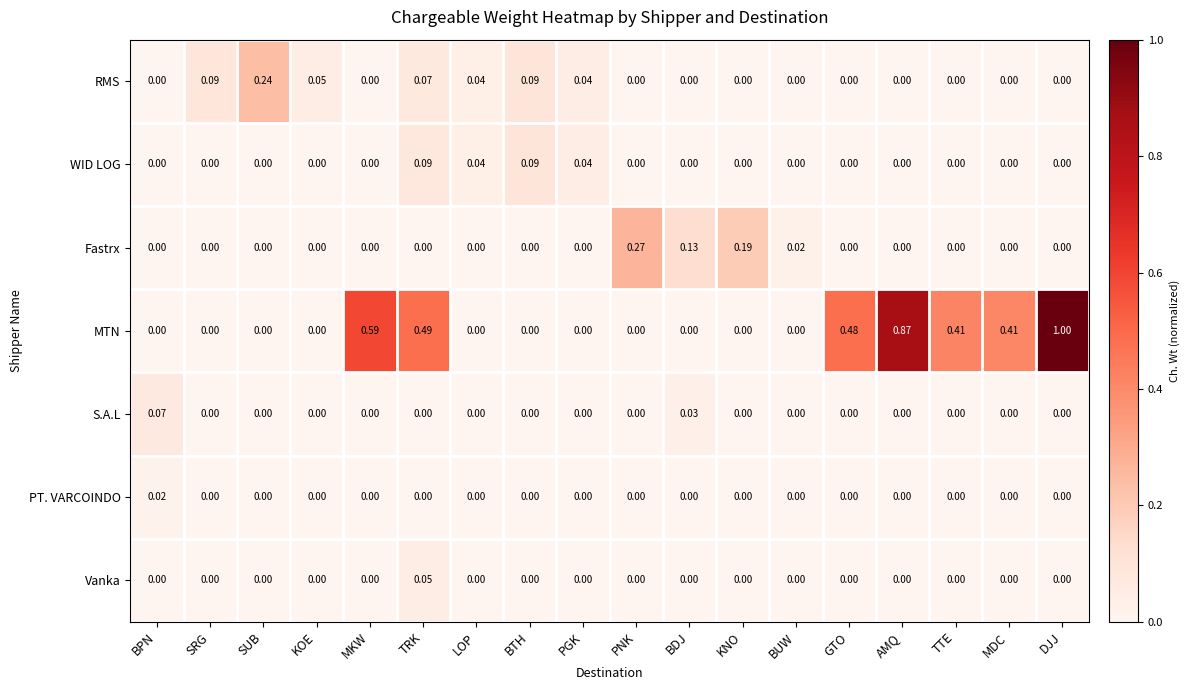

Rank the series by their maximum value, from lowest to highest.

PT. VARCOINDO, Vanka, S.A.L, WID LOG, RMS, Fastrx, MTN